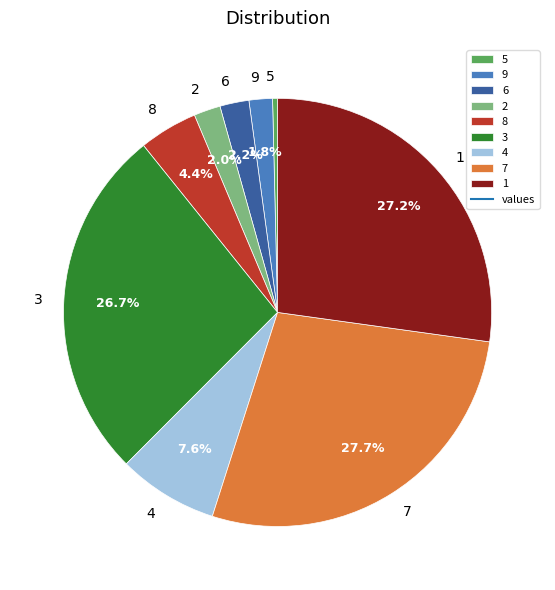

Is there any slice that represents more than half of the pie?

No